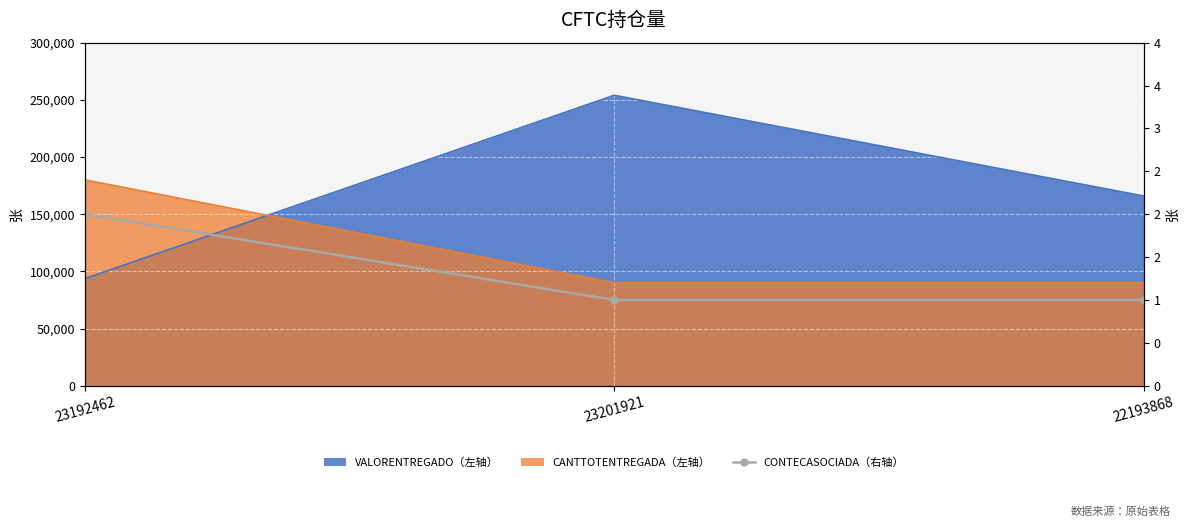

List the labels in order of value, smallest first.

23201921, 22193868, 23192462